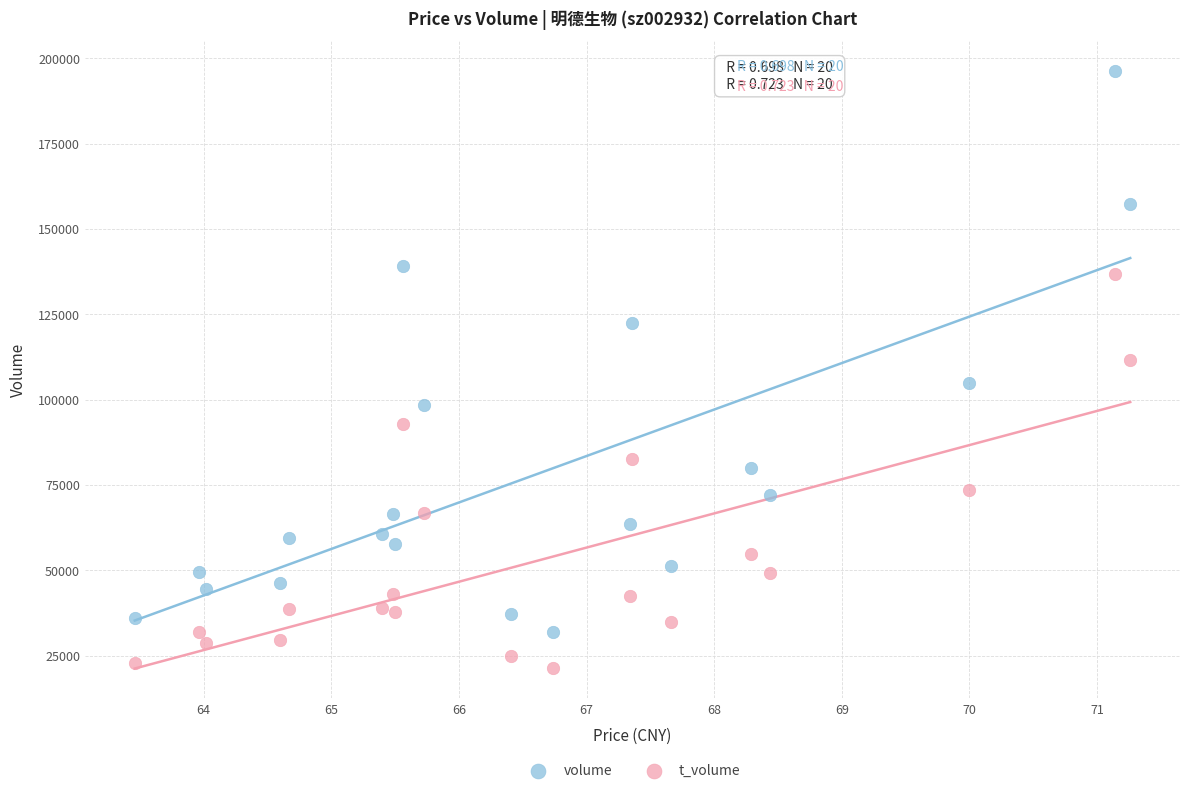

Which series has the largest Y range (max minus min)?

volume